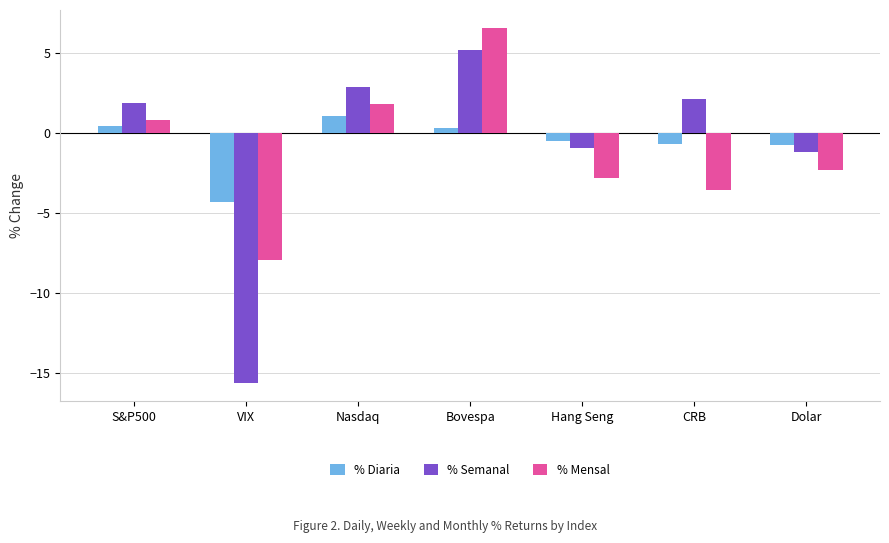

What is the minimum value for % Semanal?

-15.7